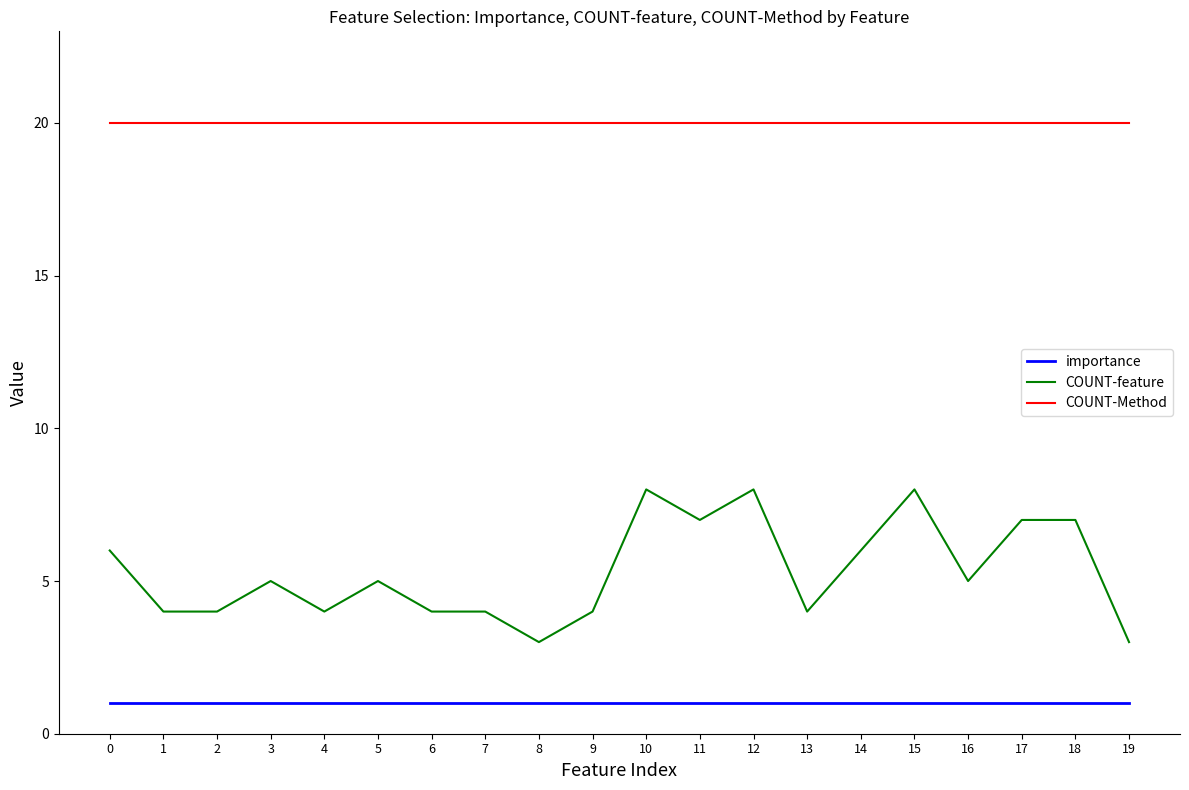

Which series has the largest range (max minus min)?

COUNT-feature